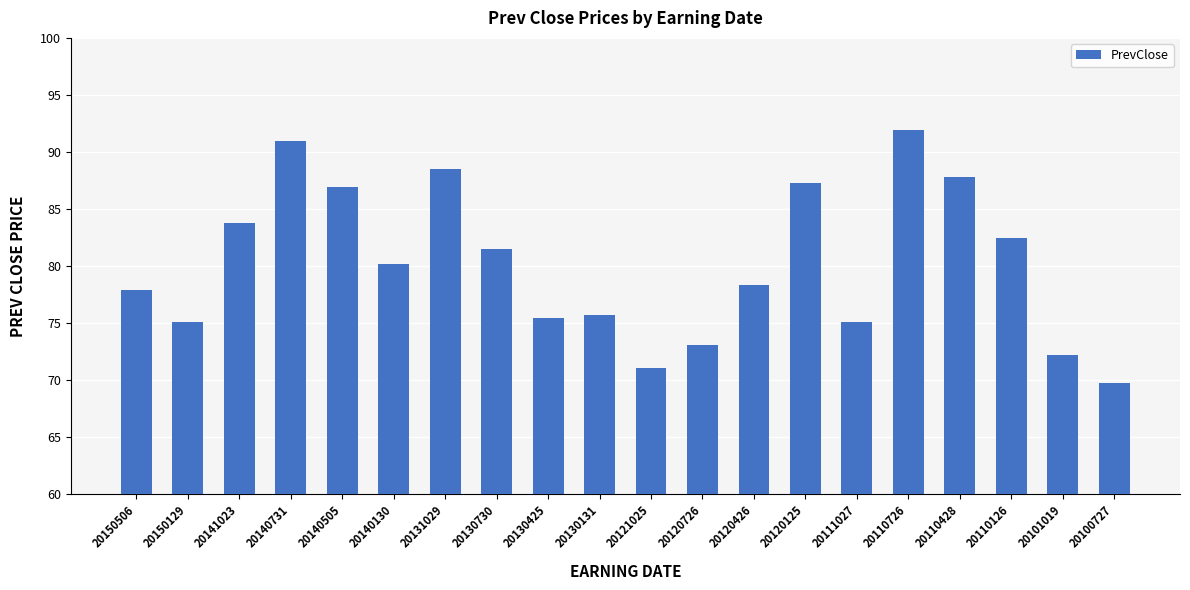

How many bars are there in total?

20